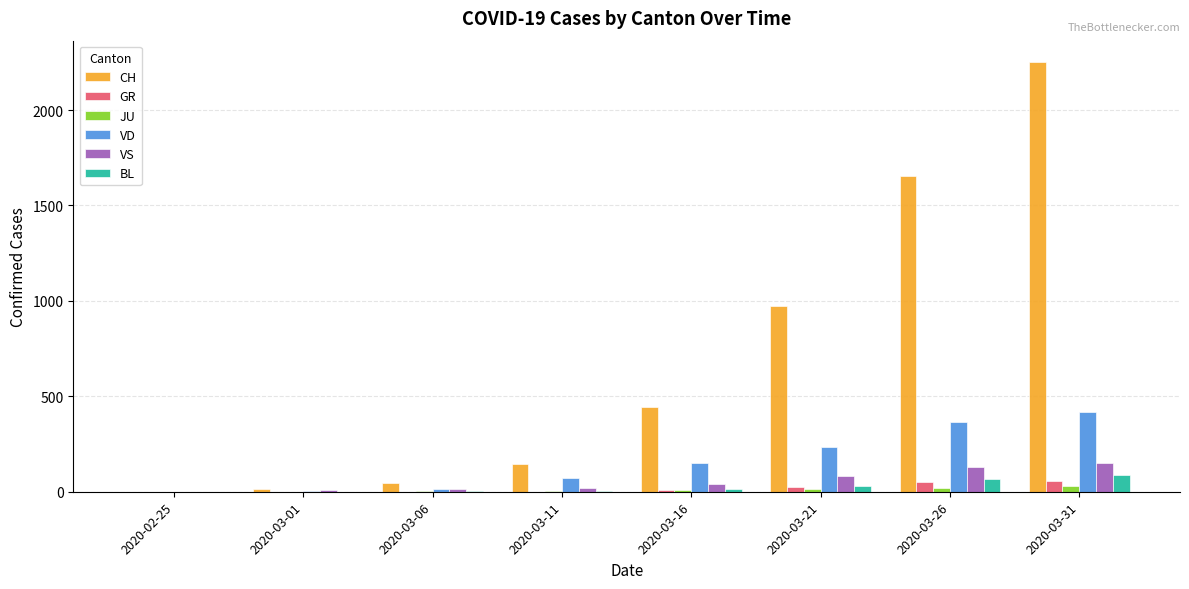

Count the GR values in the range 0 to 52.

7